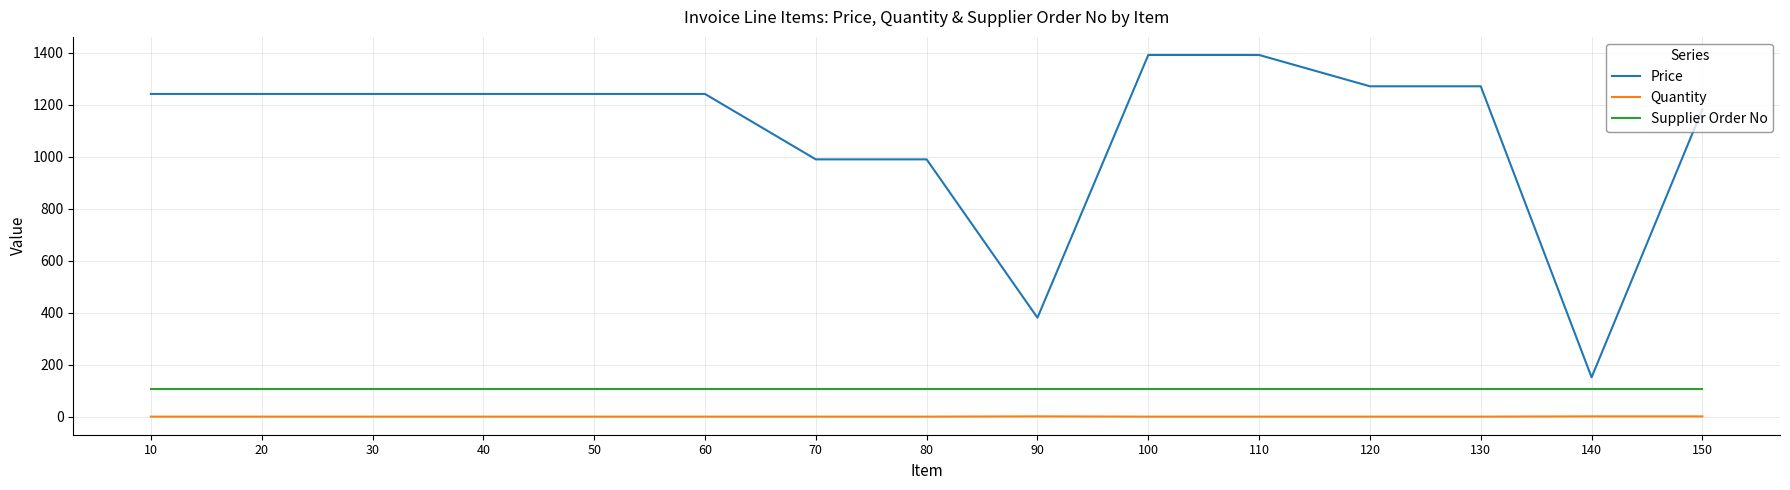

Does the chart display data point markers on the line(s)?

No